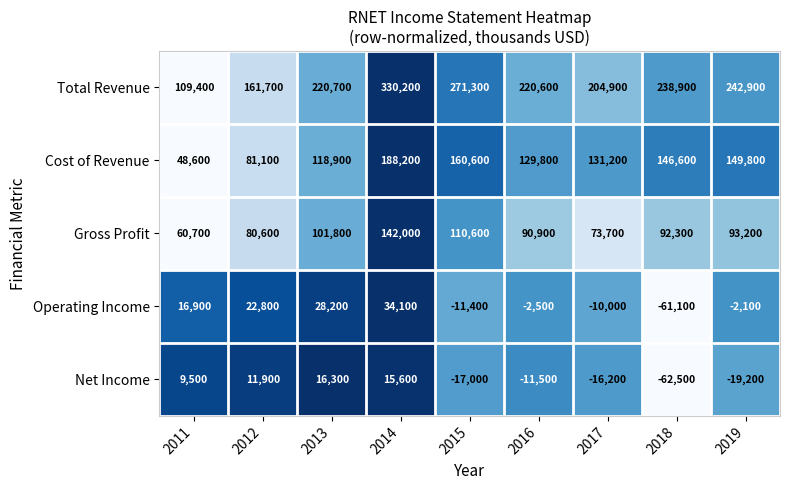

What is the total value across all series at 2014?

710100